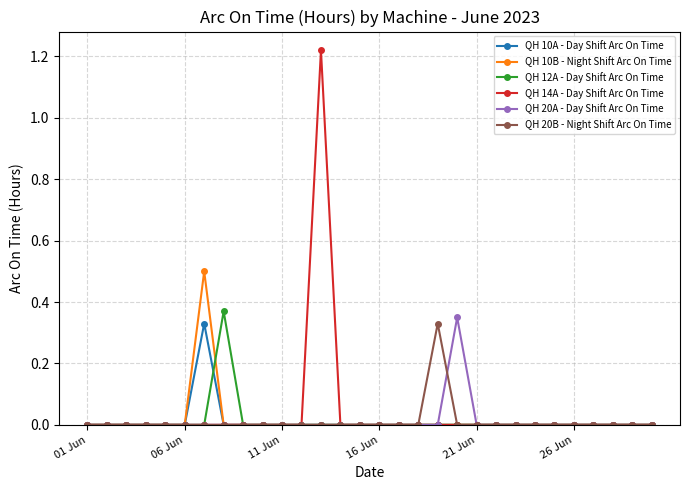

What are all the series names shown in the legend?

QH 10A - Day Shift Arc On Time, QH 10B - Night Shift Arc On Time, QH 12A - Day Shift Arc On Time, QH 14A - Day Shift Arc On Time, QH 20A - Day Shift Arc On Time, QH 20B - Night Shift Arc On Time